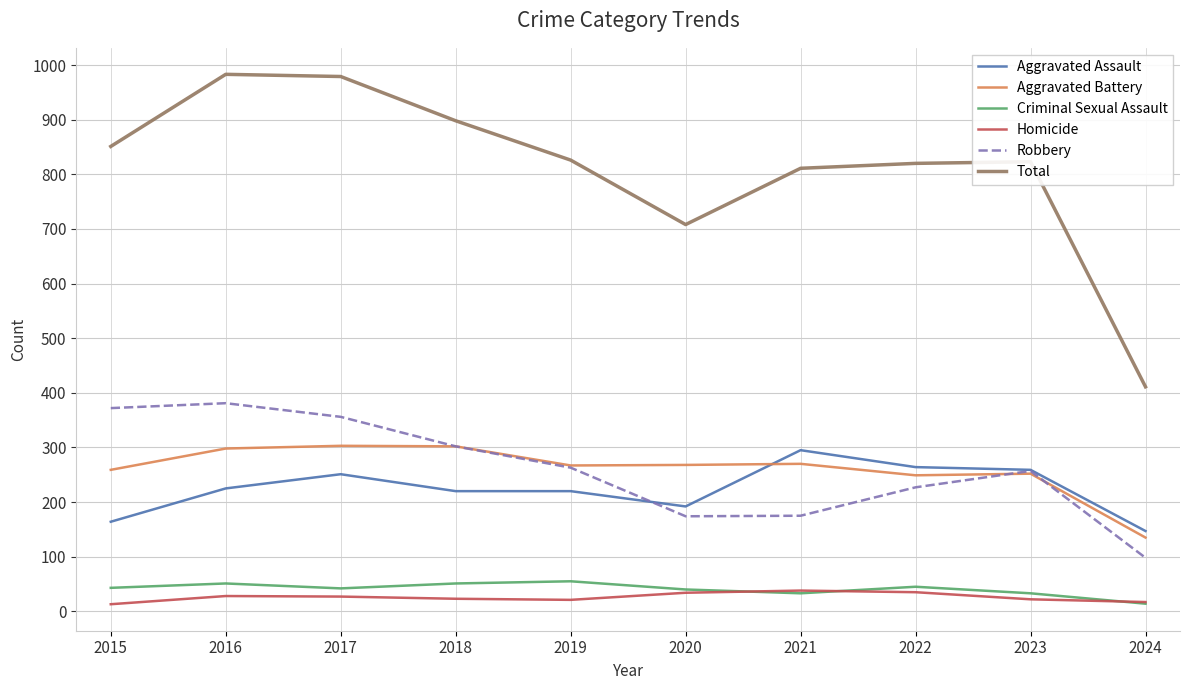

What is the sum of all Aggravated Battery values?

2603